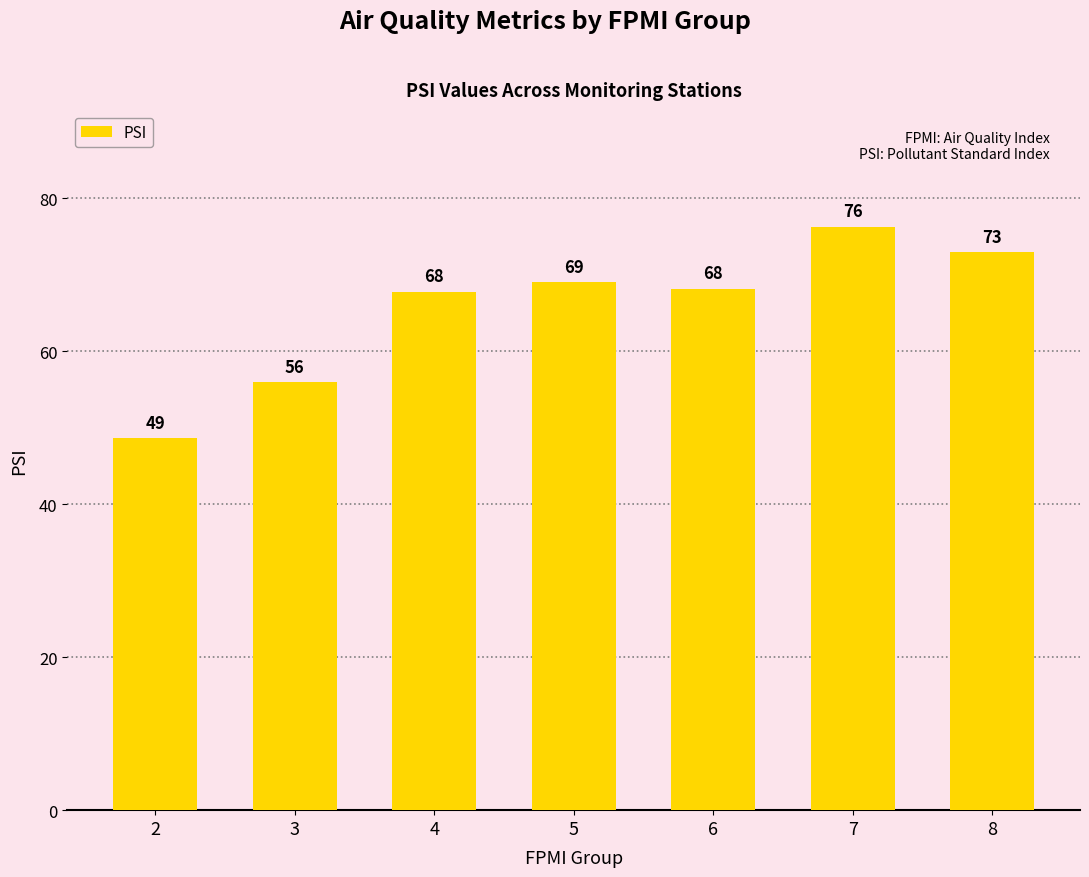

What is the sum of the values at 2 and 4?

116.4